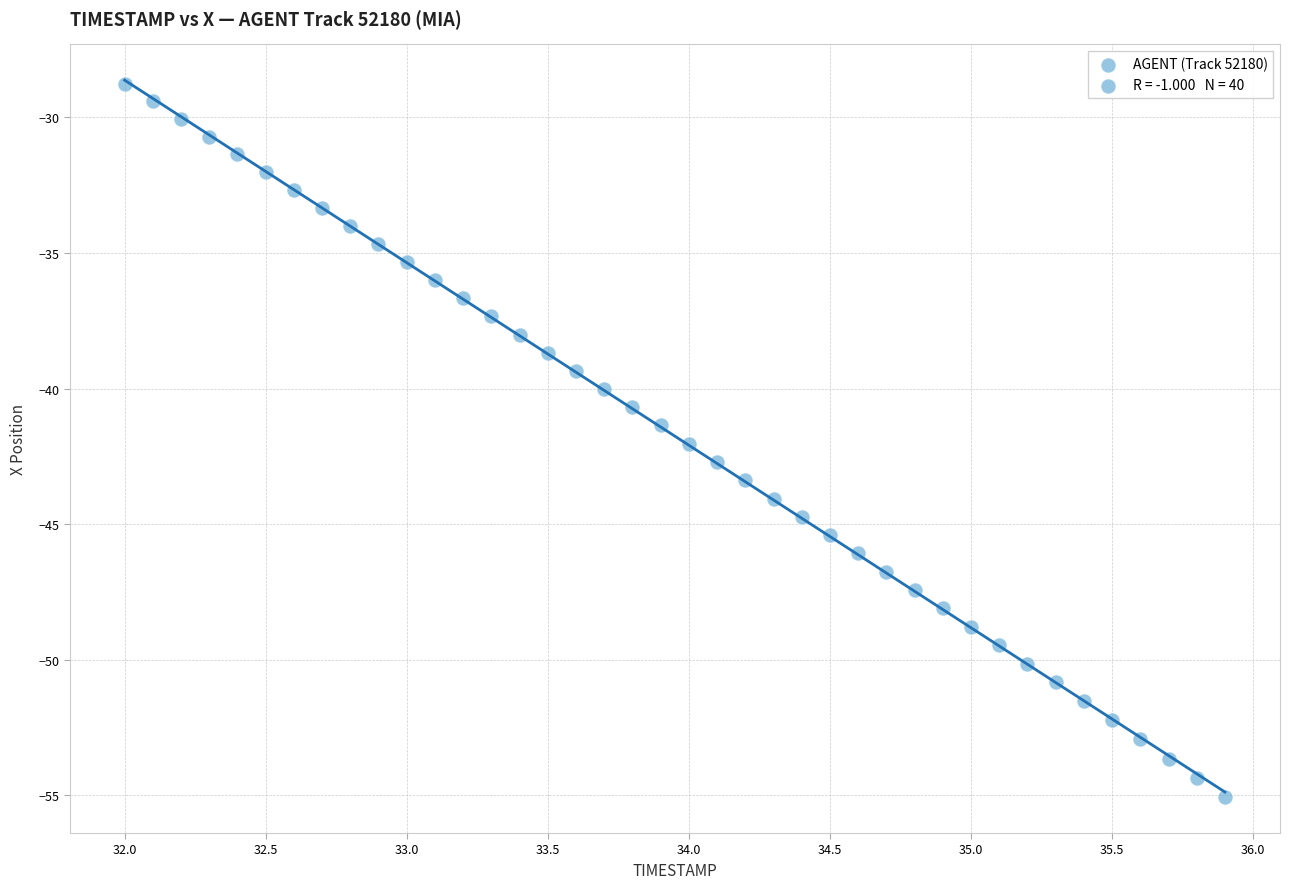

What is the range of X values (max minus min)?

3.9